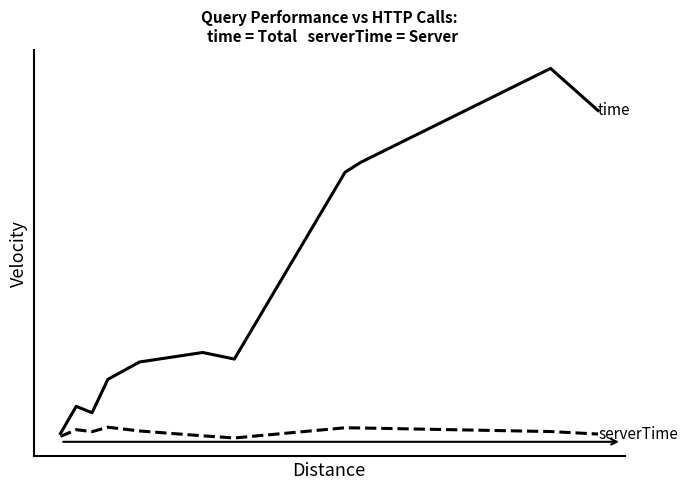

Is this an area chart (filled region under the line)?

No